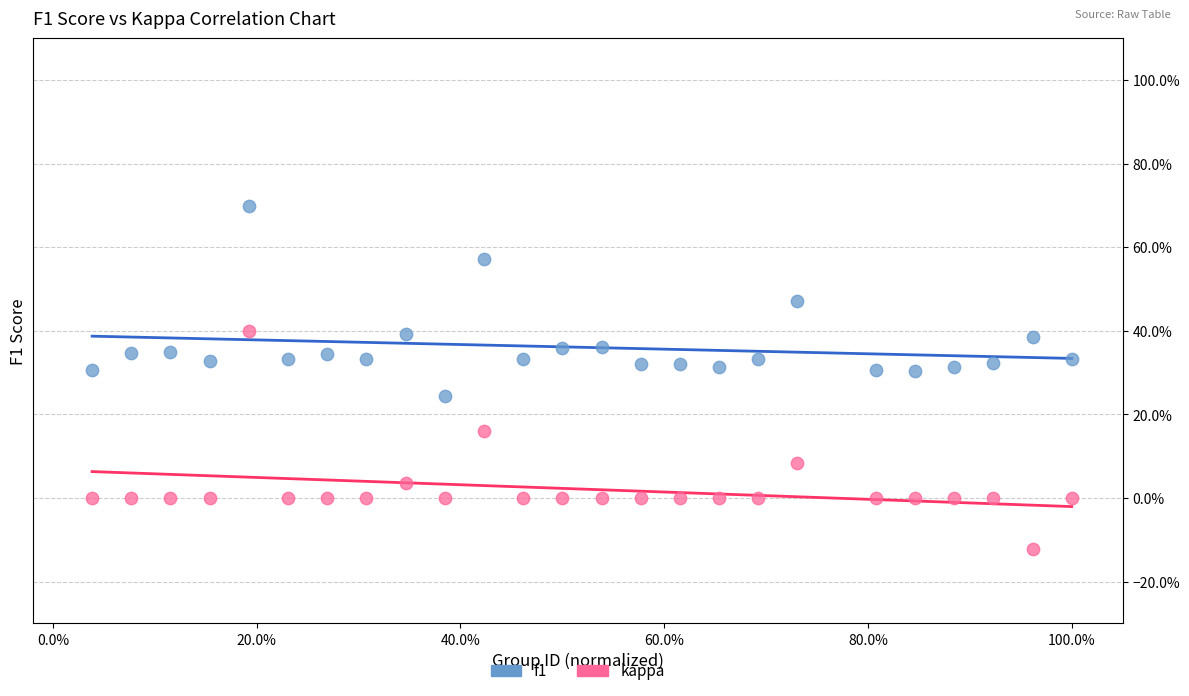

What are all the series names shown in the legend?

f1, kappa